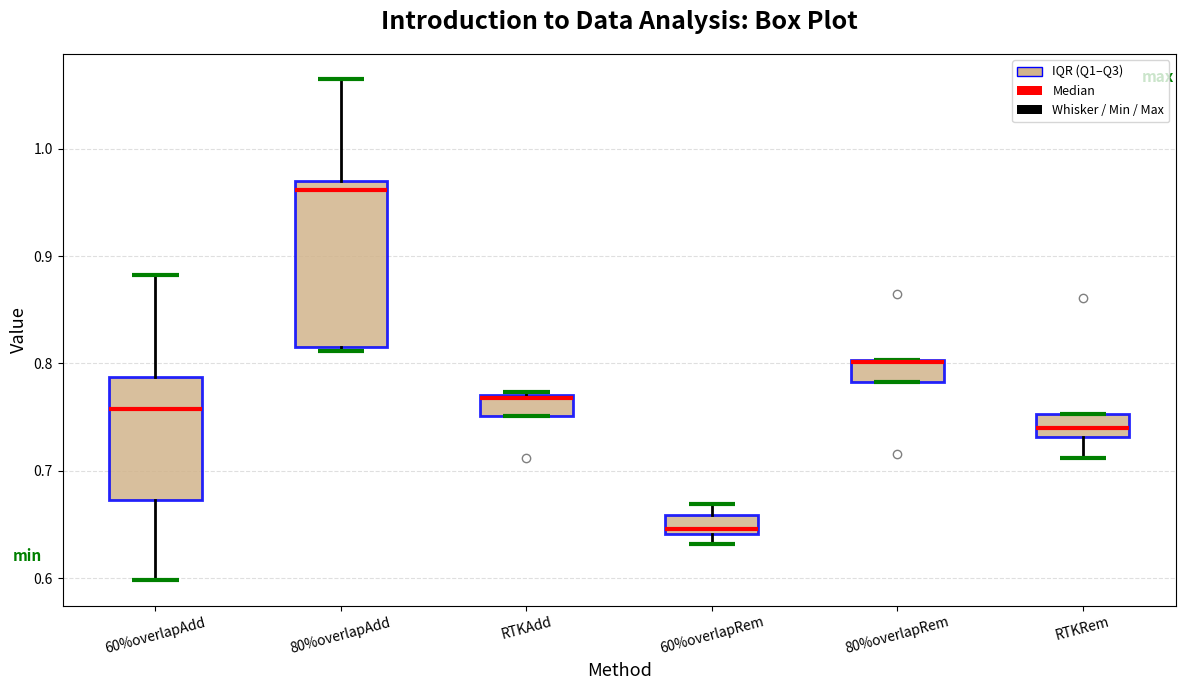

Comparing the boxes themselves (not the whiskers), which one is the tallest?

80%overlapAdd